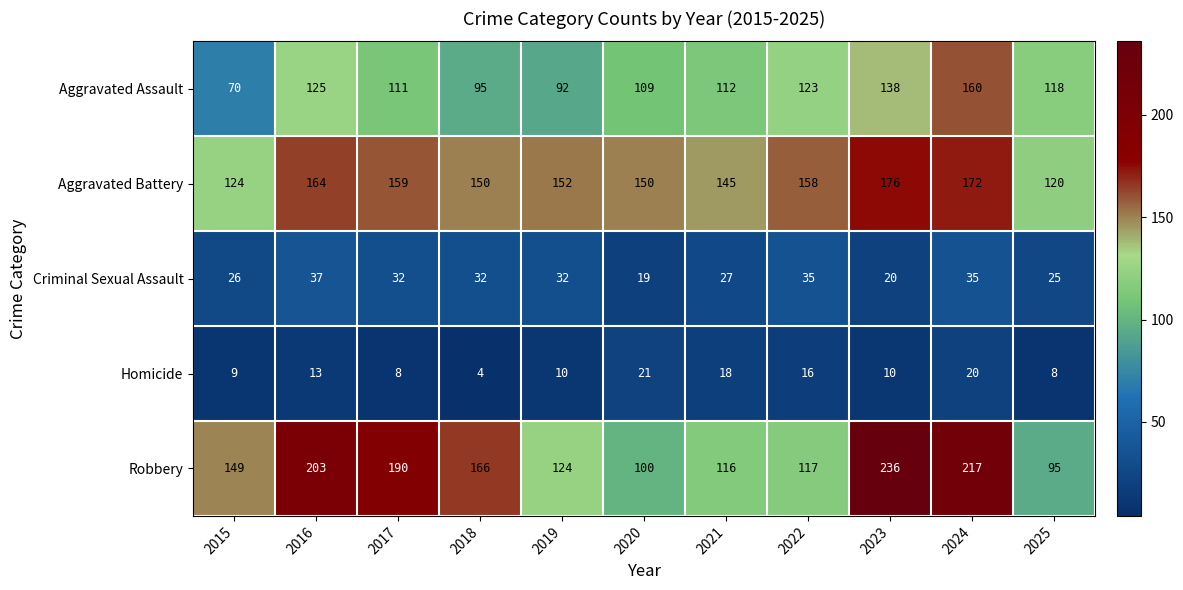

How many data points in Robbery are less than 149?

5